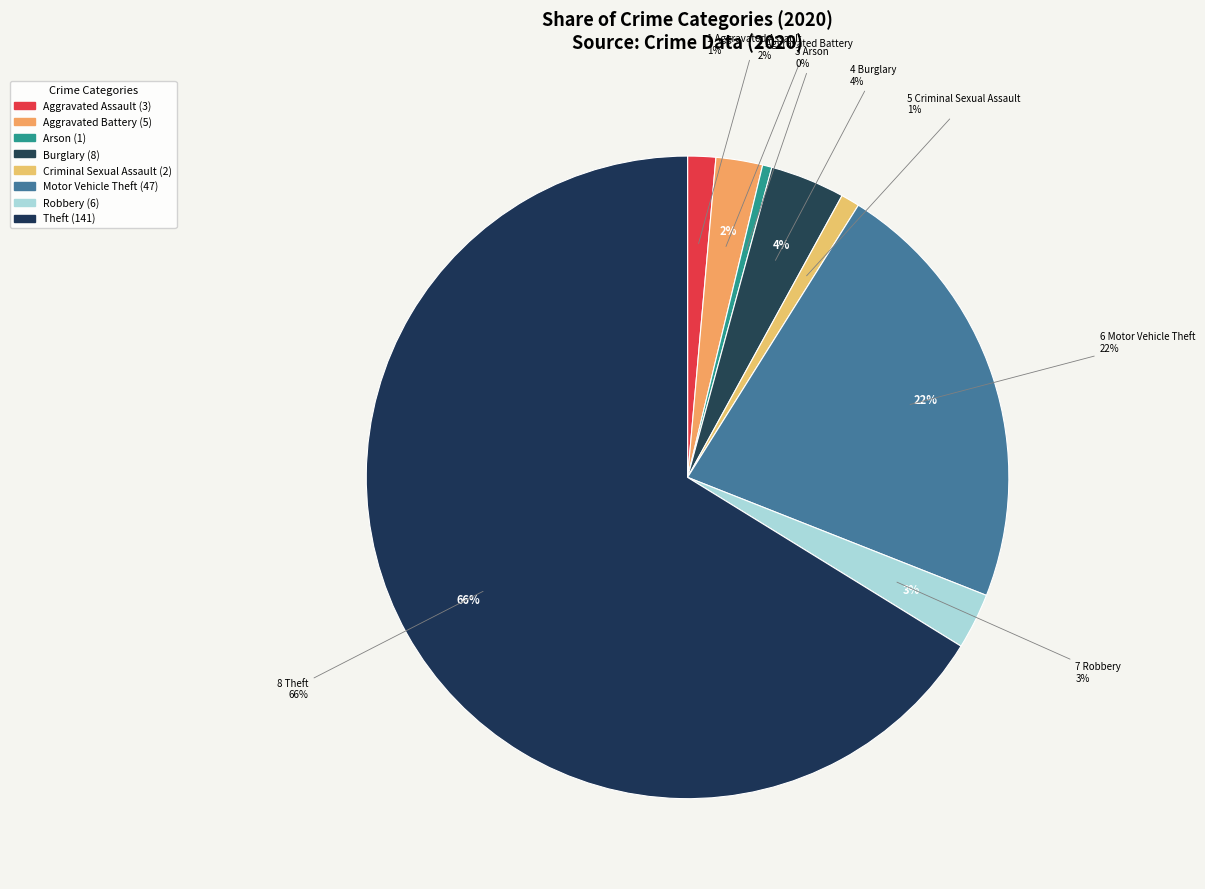

Which category accounts for the majority?

Theft